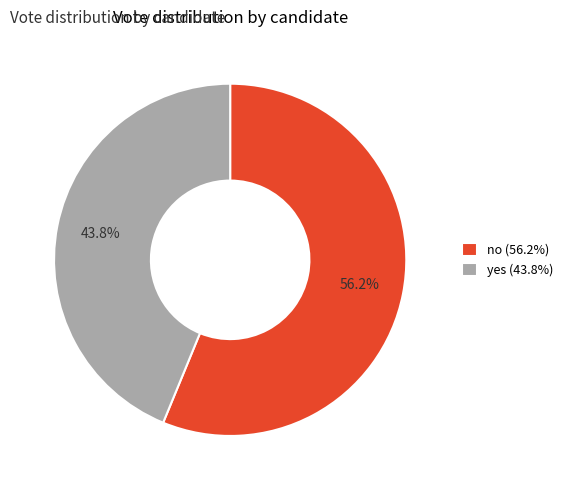

How many segments does this pie chart have?

2